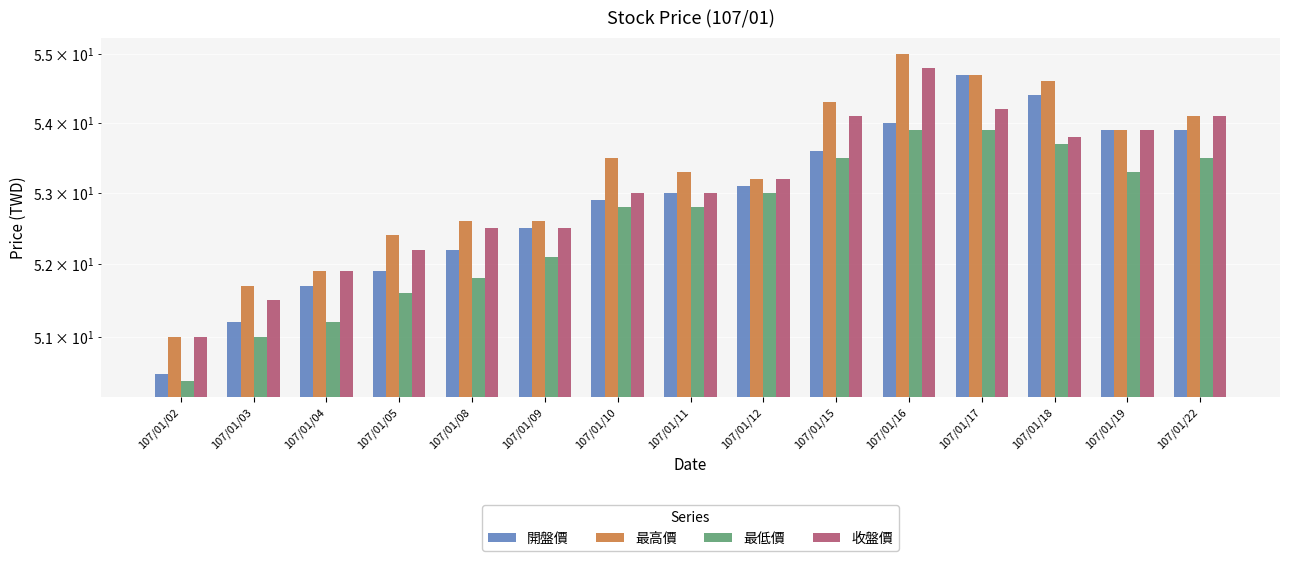

How many groups of bars are there?

15